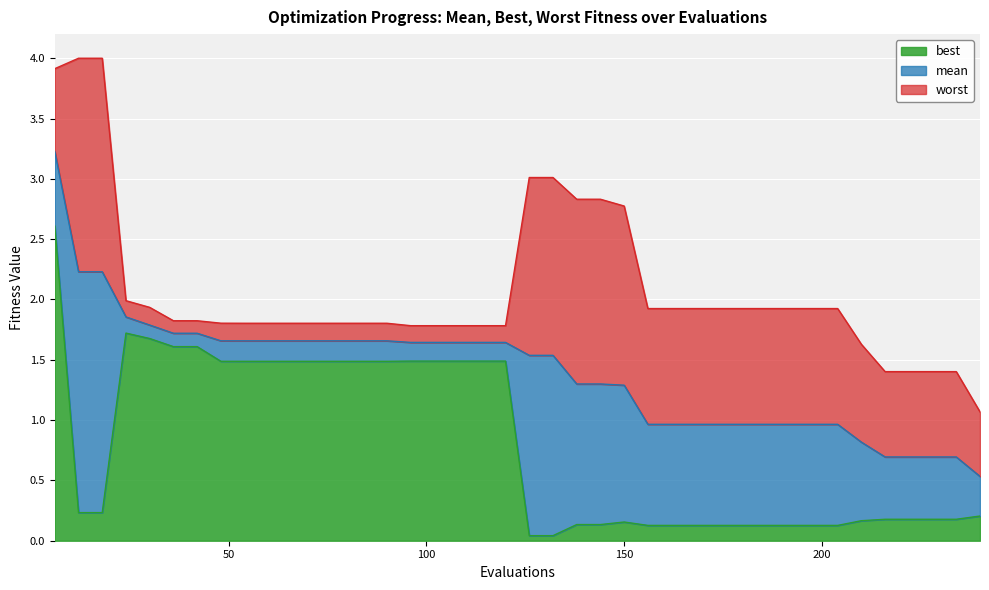

At which category does the chart reach its minimum across all series?

126